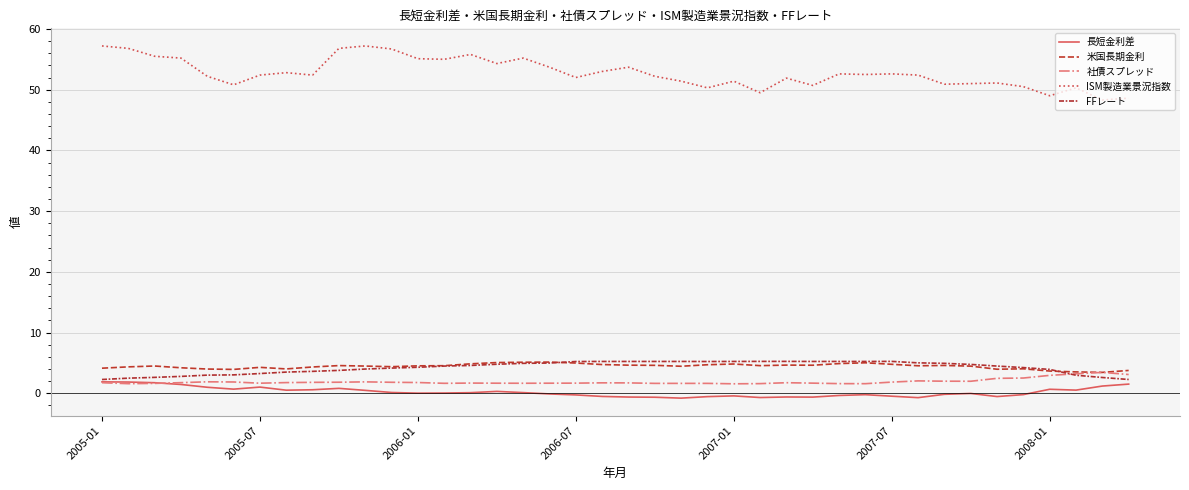

Does the chart have visible grid lines?

Yes